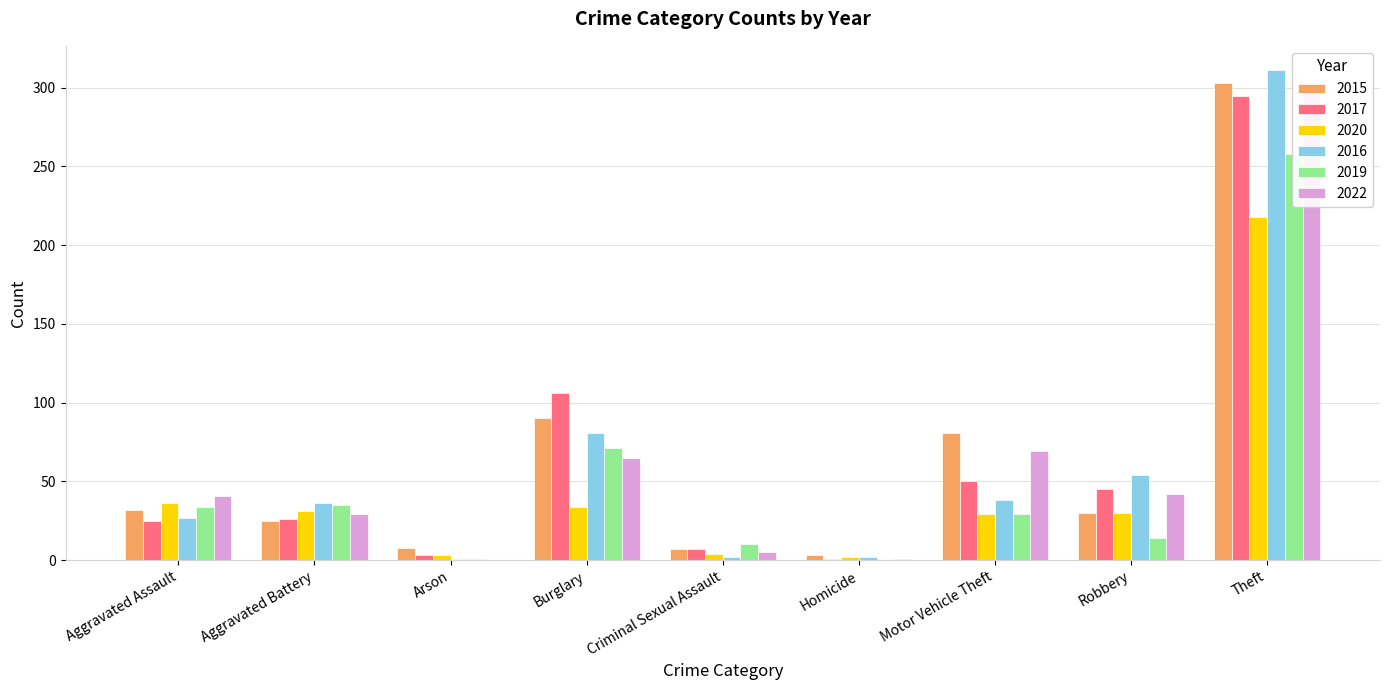

Rank the series by their maximum value, from lowest to highest.

2020, 2019, 2017, 2022, 2015, 2016